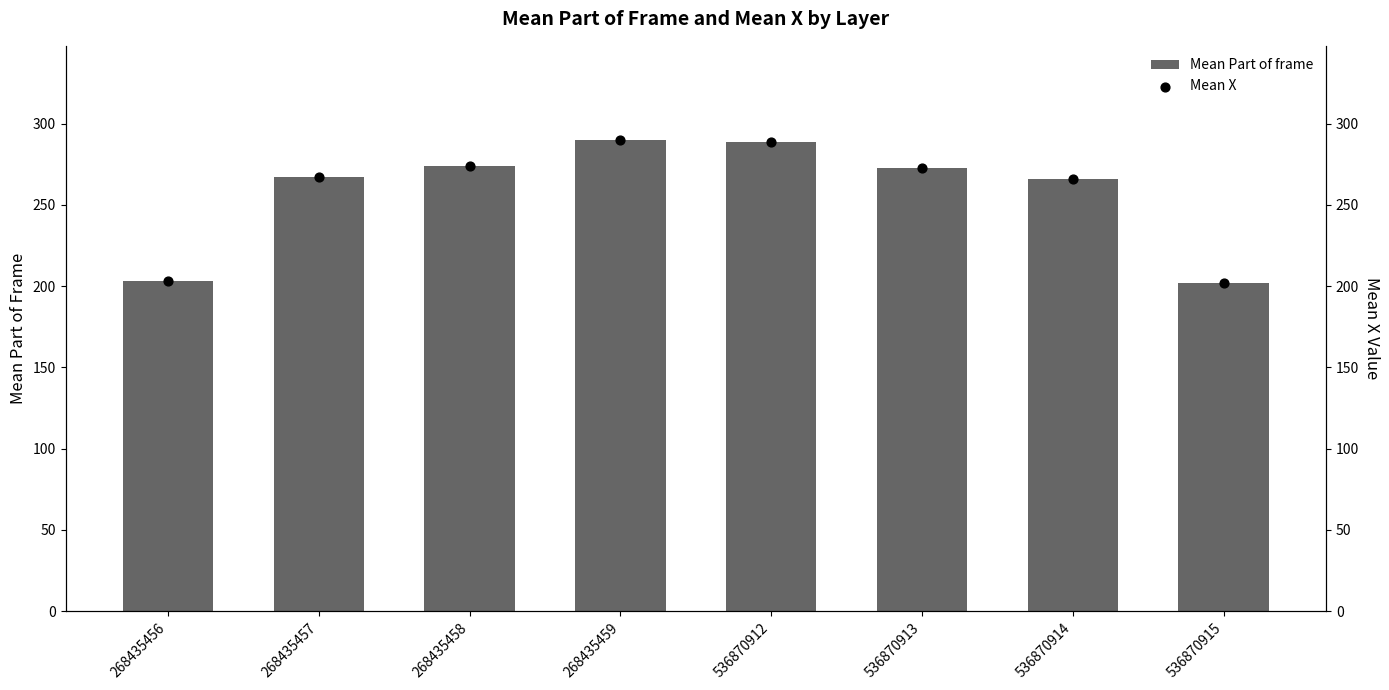

Which series reaches the minimum Y coordinate?

Mean Part of frame